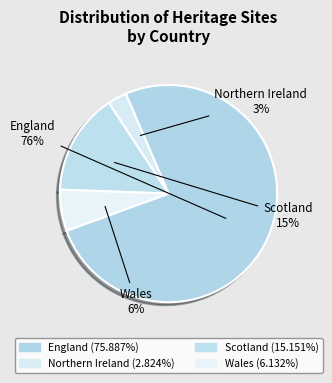

Count the number of slices in the pie.

4